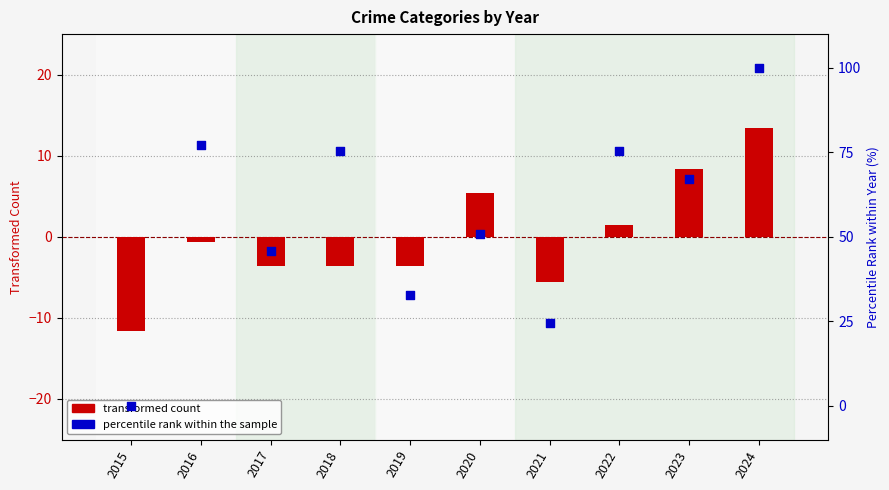

Which series has the widest spread of Y values?

Total (percentile rank within year)